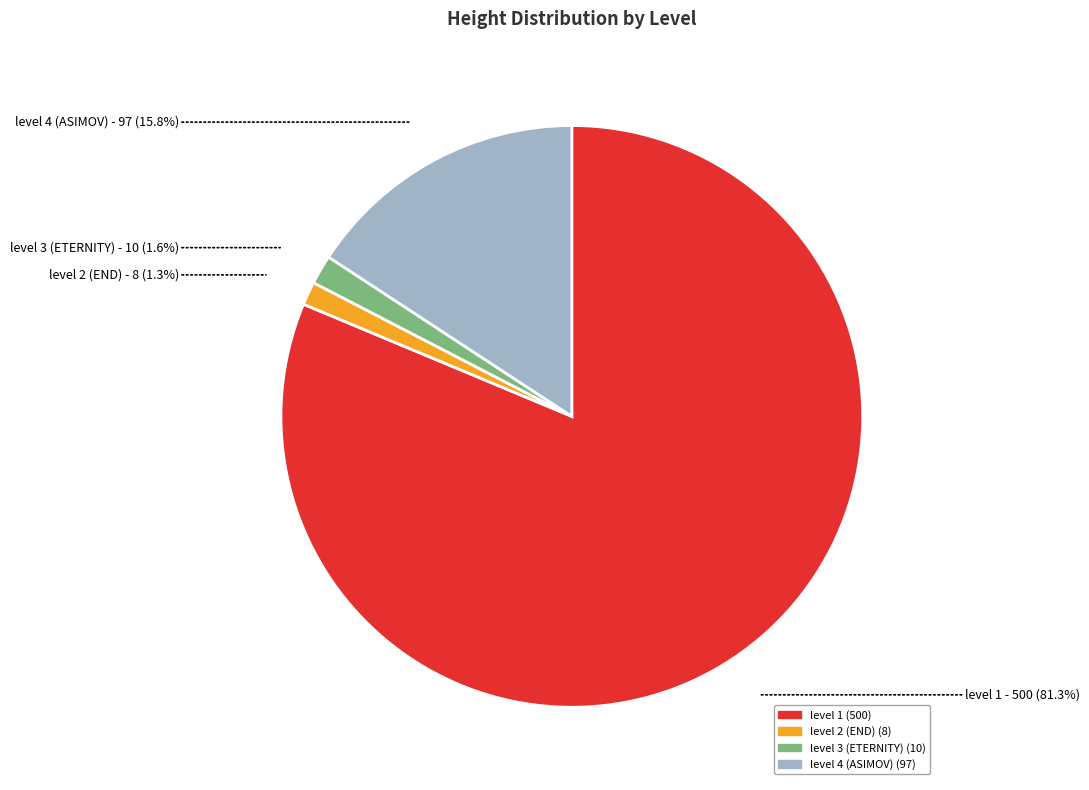

To the nearest percent, what is the difference between the level 1 and level 2 (END) slice percentages?

80%